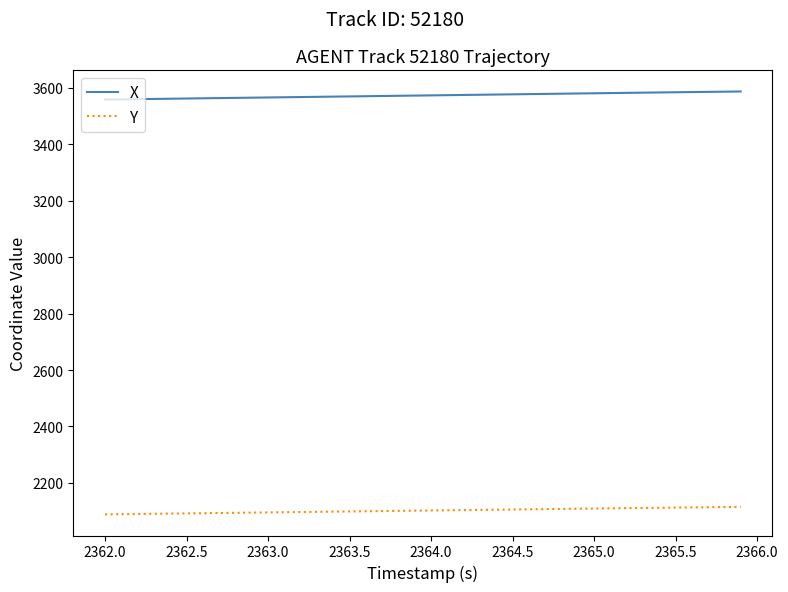

List the series in order of their overall mean, lowest first.

Y, X